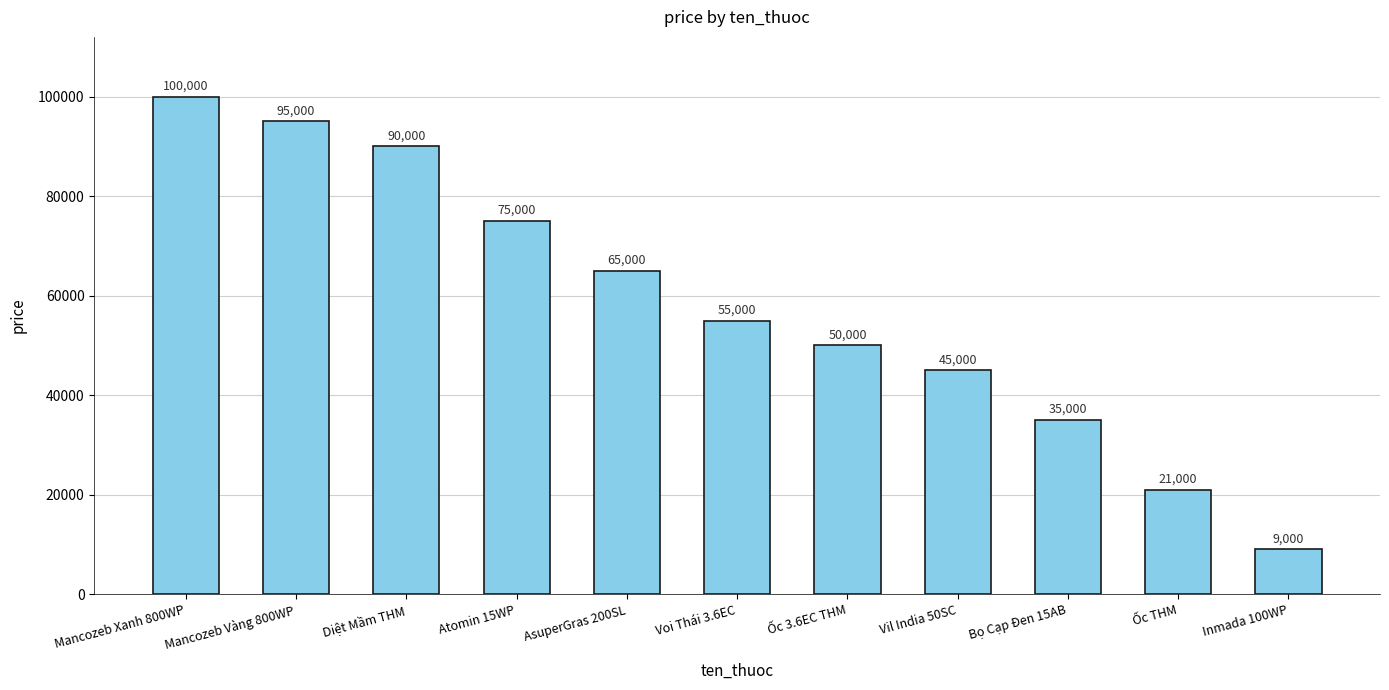

How many categories are shown in the chart?

11